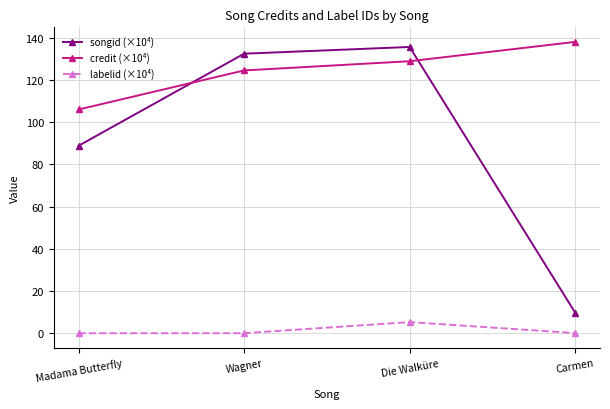

What are all the series names shown in the legend?

songid (×10⁴), credit (×10⁴), labelid (×10⁴)